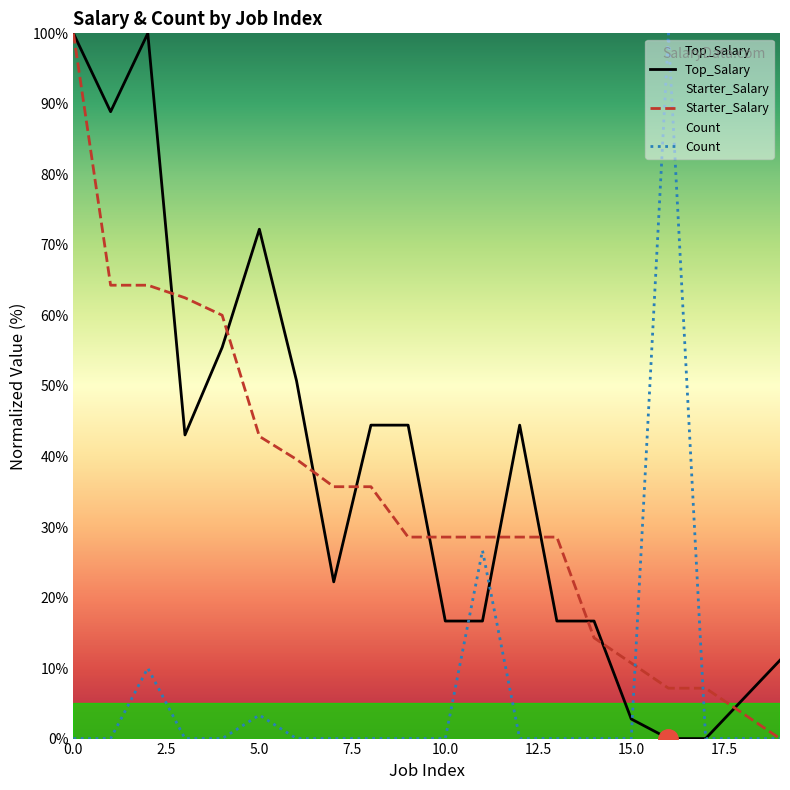

What position from the left is 12?

13